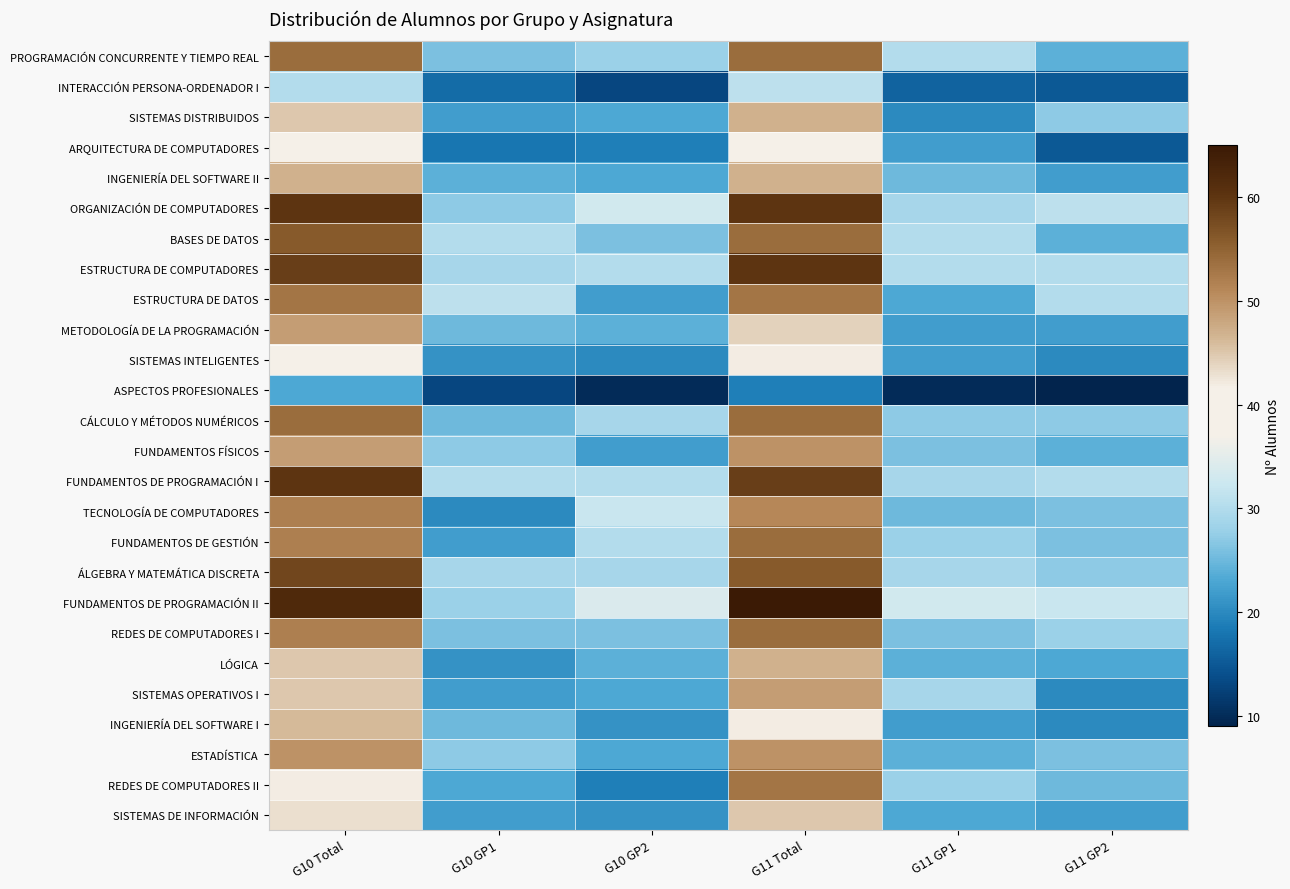

Reading right to left, what are all the values shown in this chart?

PROGRAMACIÓN CONCURRENTE Y TIEMPO REAL: G11 GP2=24	G11 GP1=30	G11 Total=54	G10 GP2=28	G10 GP1=26	G10 Total=54
INTERACCIÓN PERSONA-ORDENADOR I: G11 GP2=15	G11 GP1=16	G11 Total=31	G10 GP2=13	G10 GP1=17	G10 Total=30
SISTEMAS DISTRIBUIDOS: G11 GP2=27	G11 GP1=20	G11 Total=47	G10 GP2=23	G10 GP1=22	G10 Total=45
ARQUITECTURA DE COMPUTADORES: G11 GP2=15	G11 GP1=22	G11 Total=37	G10 GP2=19	G10 GP1=18	G10 Total=37
INGENIERÍA DEL SOFTWARE II: G11 GP2=22	G11 GP1=25	G11 Total=47	G10 GP2=23	G10 GP1=24	G10 Total=47
ORGANIZACIÓN DE COMPUTADORES: G11 GP2=31	G11 GP1=29	G11 Total=60	G10 GP2=33	G10 GP1=27	G10 Total=60
BASES DE DATOS: G11 GP2=24	G11 GP1=30	G11 Total=54	G10 GP2=26	G10 GP1=30	G10 Total=56
ESTRUCTURA DE COMPUTADORES: G11 GP2=30	G11 GP1=30	G11 Total=60	G10 GP2=30	G10 GP1=29	G10 Total=59
ESTRUCTURA DE DATOS: G11 GP2=30	G11 GP1=23	G11 Total=53	G10 GP2=22	G10 GP1=31	G10 Total=53
METODOLOGÍA DE LA PROGRAMACIÓN: G11 GP2=22	G11 GP1=22	G11 Total=44	G10 GP2=24	G10 GP1=25	G10 Total=49
SISTEMAS INTELIGENTES: G11 GP2=20	G11 GP1=22	G11 Total=42	G10 GP2=20	G10 GP1=21	G10 Total=41
ASPECTOS PROFESIONALES: G11 GP2=9	G11 GP1=10	G11 Total=19	G10 GP2=10	G10 GP1=13	G10 Total=23
CÁLCULO Y MÉTODOS NUMÉRICOS: G11 GP2=27	G11 GP1=27	G11 Total=54	G10 GP2=29	G10 GP1=25	G10 Total=54
FUNDAMENTOS FÍSICOS: G11 GP2=24	G11 GP1=26	G11 Total=50	G10 GP2=22	G10 GP1=27	G10 Total=49
FUNDAMENTOS DE PROGRAMACIÓN I: G11 GP2=30	G11 GP1=29	G11 Total=59	G10 GP2=30	G10 GP1=30	G10 Total=60
TECNOLOGÍA DE COMPUTADORES: G11 GP2=26	G11 GP1=25	G11 Total=51	G10 GP2=32	G10 GP1=20	G10 Total=52
FUNDAMENTOS DE GESTIÓN: G11 GP2=26	G11 GP1=28	G11 Total=54	G10 GP2=30	G10 GP1=22	G10 Total=52
ÁLGEBRA Y MATEMÁTICA DISCRETA: G11 GP2=27	G11 GP1=29	G11 Total=56	G10 GP2=29	G10 GP1=29	G10 Total=58
FUNDAMENTOS DE PROGRAMACIÓN II: G11 GP2=32	G11 GP1=33	G11 Total=65	G10 GP2=34	G10 GP1=28	G10 Total=62
REDES DE COMPUTADORES I: G11 GP2=28	G11 GP1=26	G11 Total=54	G10 GP2=26	G10 GP1=26	G10 Total=52
LÓGICA: G11 GP2=23	G11 GP1=24	G11 Total=47	G10 GP2=24	G10 GP1=21	G10 Total=45
SISTEMAS OPERATIVOS I: G11 GP2=20	G11 GP1=29	G11 Total=49	G10 GP2=23	G10 GP1=22	G10 Total=45
INGENIERÍA DEL SOFTWARE I: G11 GP2=20	G11 GP1=22	G11 Total=42	G10 GP2=21	G10 GP1=25	G10 Total=46
ESTADÍSTICA: G11 GP2=26	G11 GP1=24	G11 Total=50	G10 GP2=23	G10 GP1=27	G10 Total=50
REDES DE COMPUTADORES II: G11 GP2=25	G11 GP1=28	G11 Total=53	G10 GP2=19	G10 GP1=23	G10 Total=42
SISTEMAS DE INFORMACIÓN: G11 GP2=22	G11 GP1=23	G11 Total=45	G10 GP2=21	G10 GP1=22	G10 Total=43